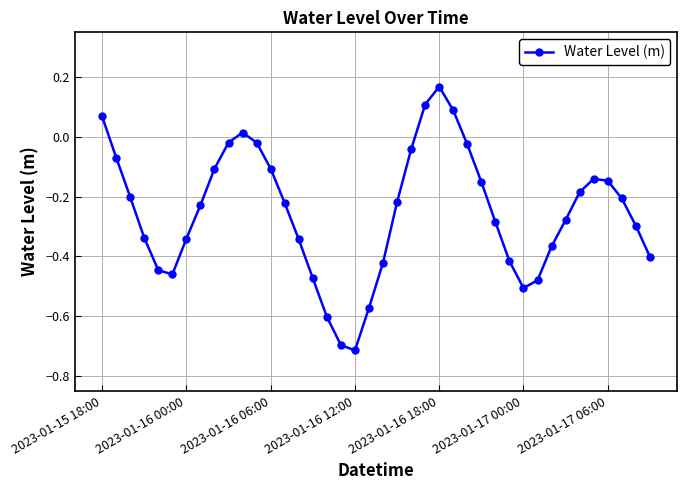

True or false: there are more than 1 points higher than both neighbors.

True